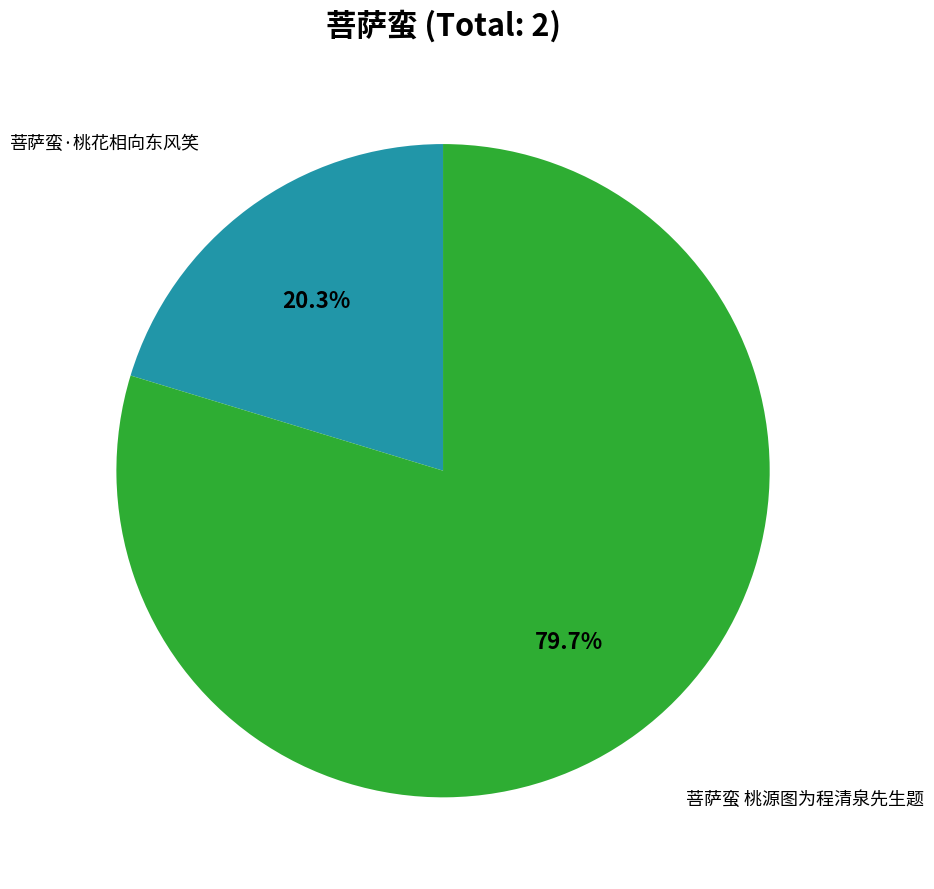

Is there a majority slice in this chart?

Yes